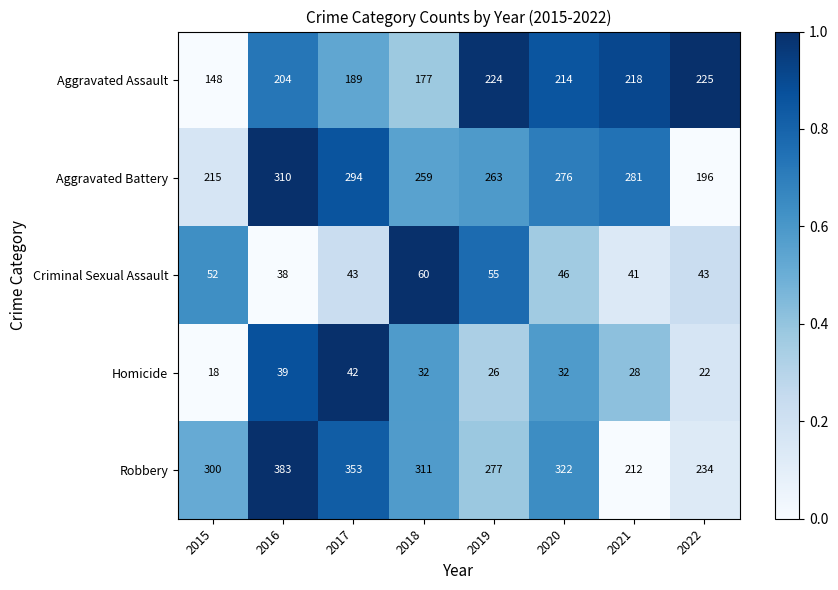

What is the approximate value of Criminal Sexual Assault at 2018, to the nearest 10?

60